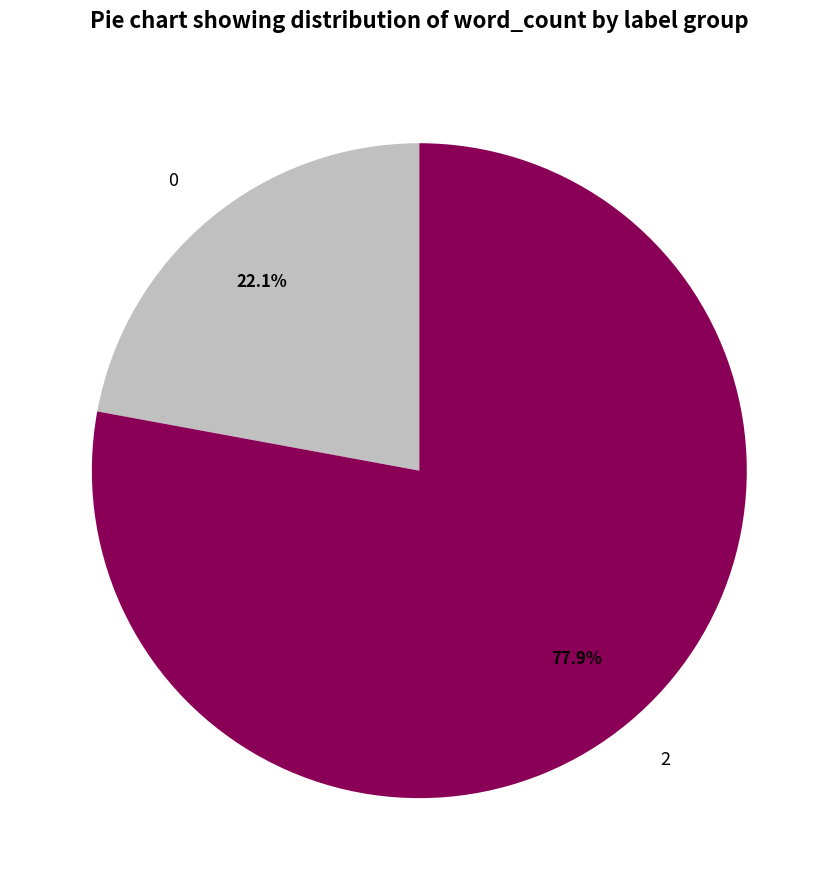

Which slice is the largest?

2